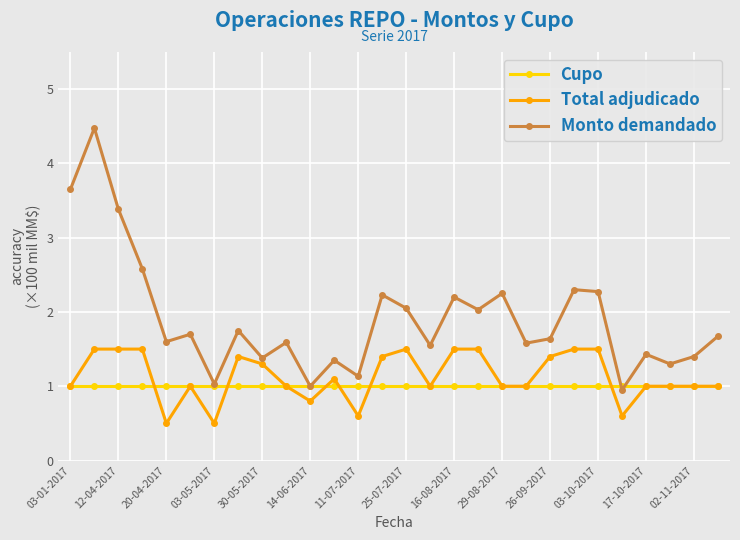

Which series has the largest total across all categories?

Monto demandado